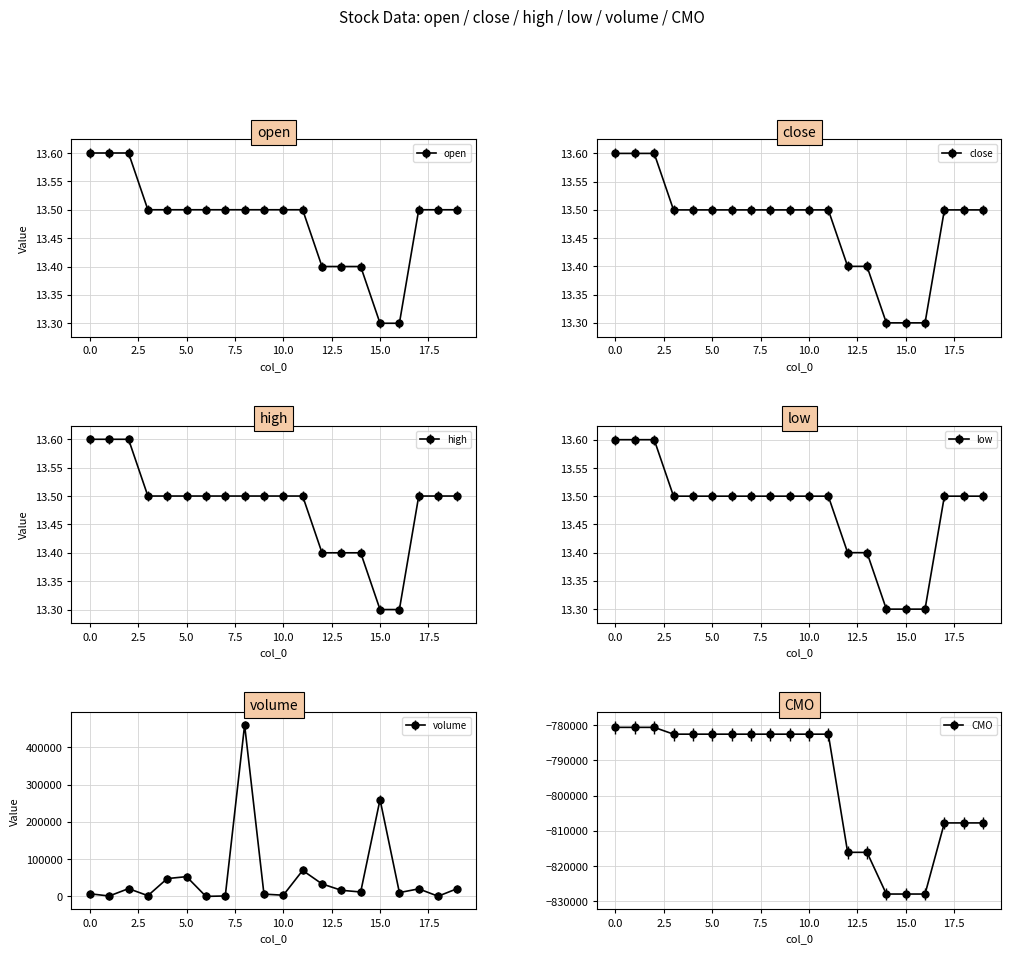

The CMO series shows -1331031.1 at 15. True or false?

False